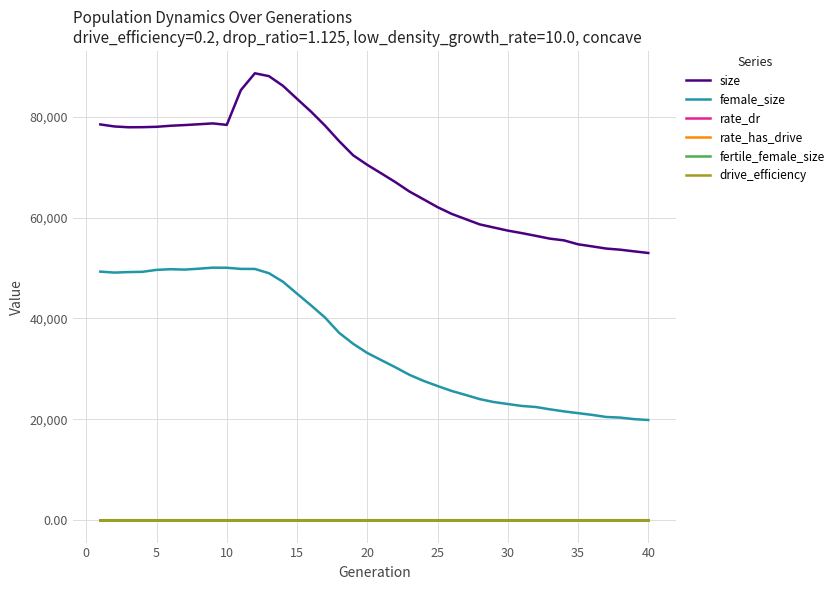

Which series has the widest spread of values?

size